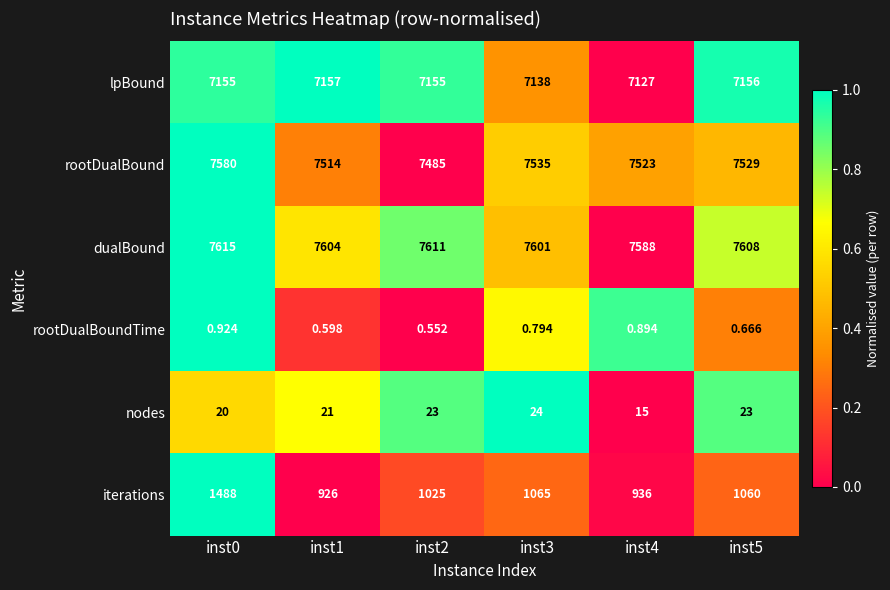

Between inst2 and inst3, which series saw the biggest shift?

rootDualBound